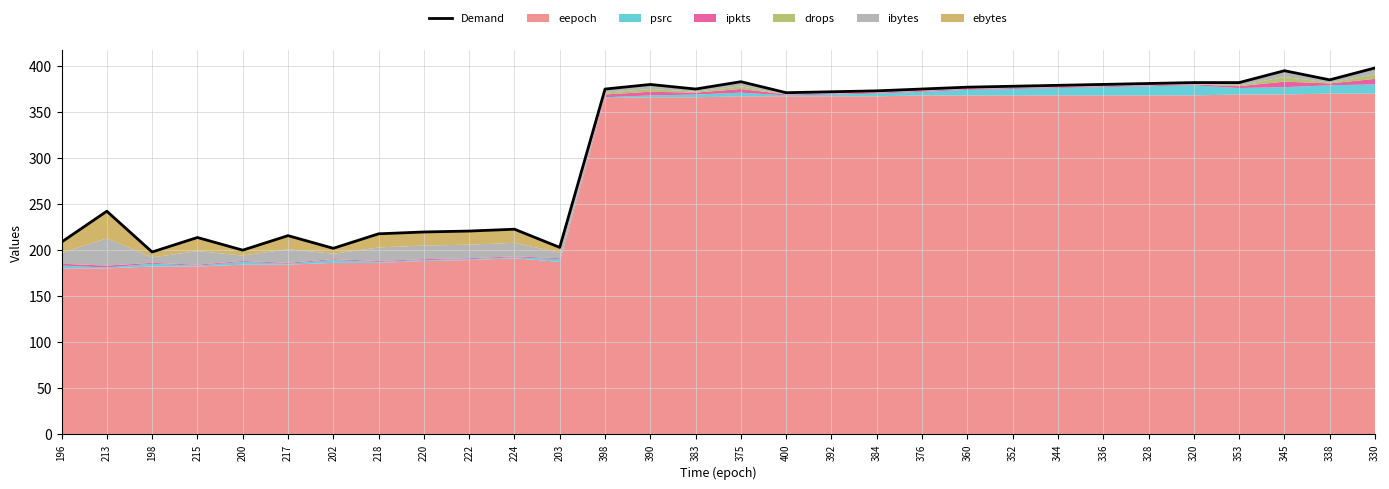

What is the sum of all values?

9402.1